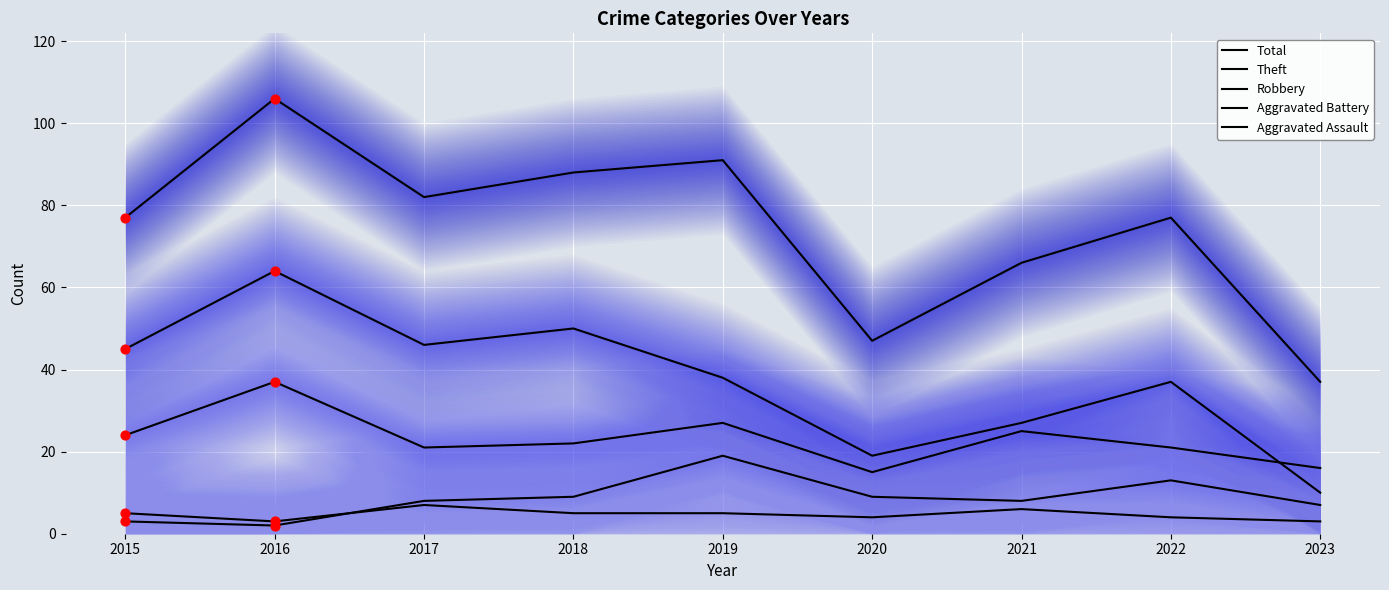

Which series contains the lowest Y value?

Aggravated Battery